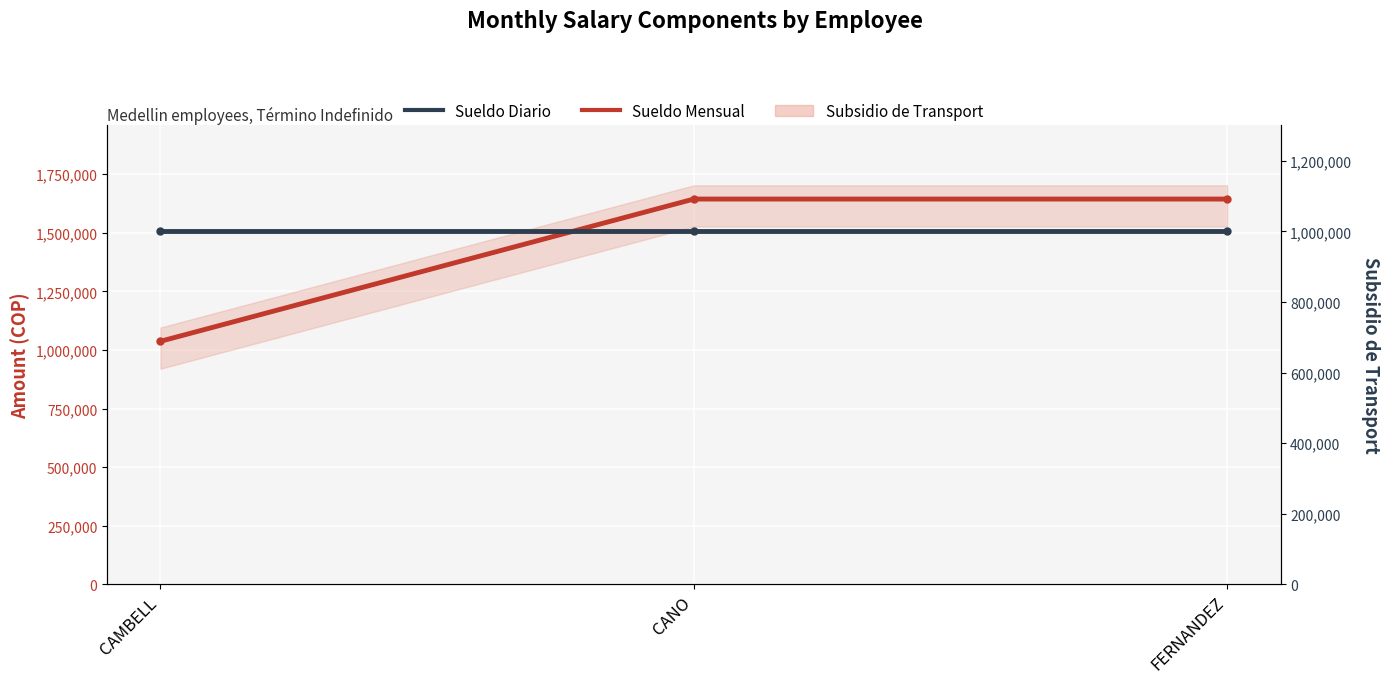

What is the value of the Sueldo Diario point at the 3rd from the left?

1000000.0